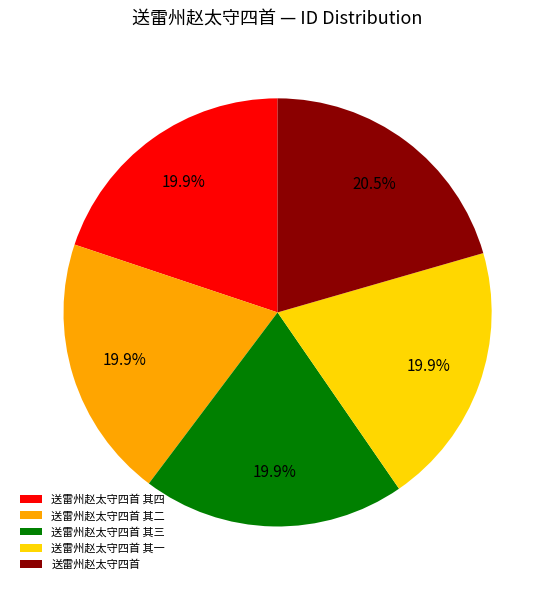

To the nearest percent, what is the combined percentage of 送雷州赵太守四首 其二 and 送雷州赵太守四首 其四?

40%